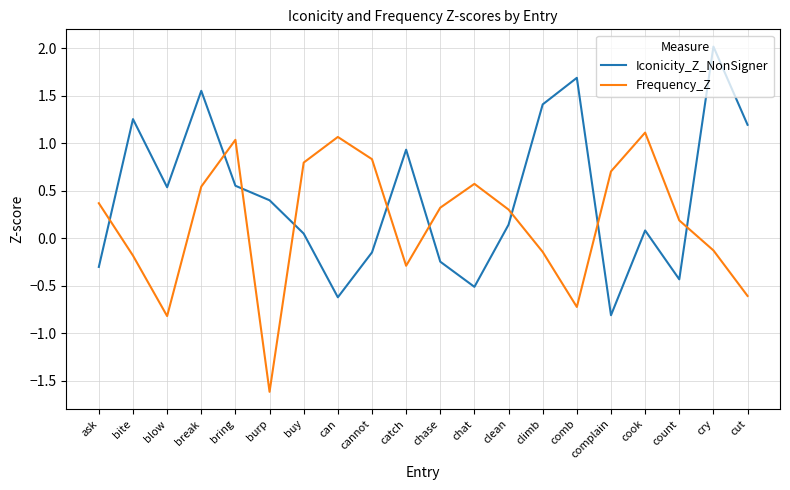

Where does the Iconicity_Z_NonSigner series first go above 0?

bite